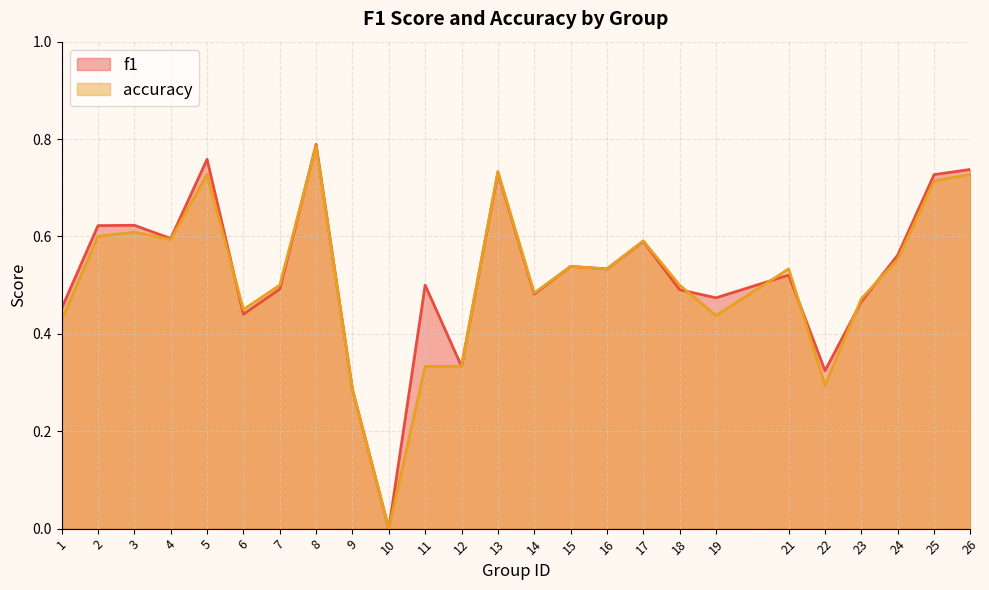

At how many categories does at least one series exceed 0?

24